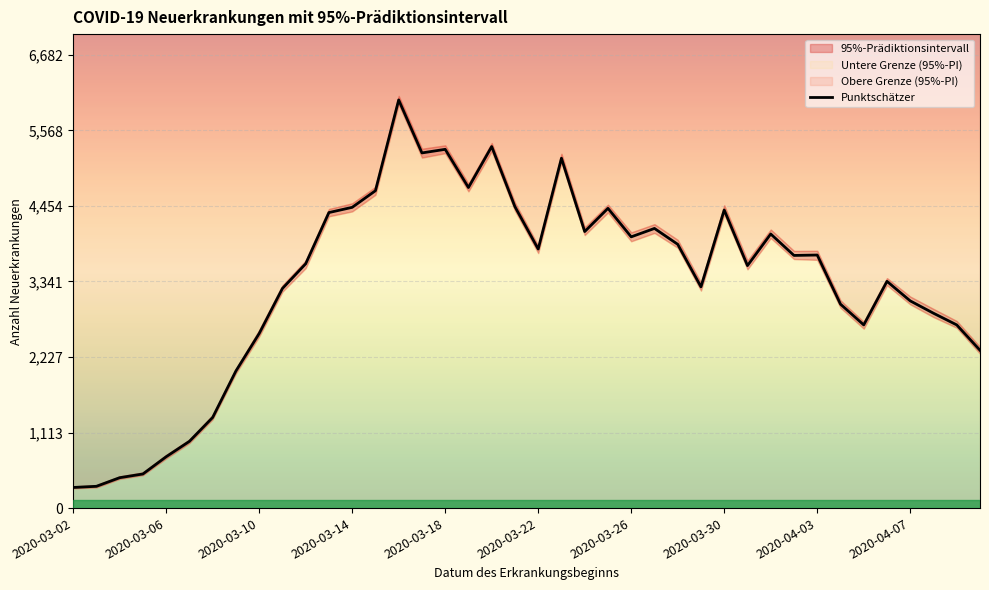

Is it true that the value at 38 is 1778?

False